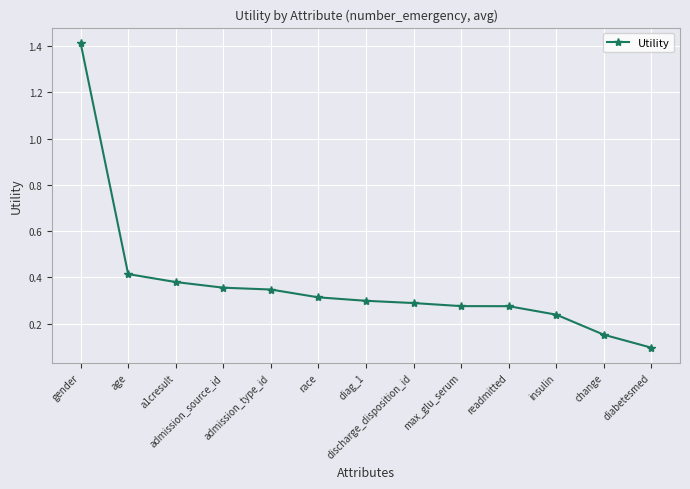

Which has a higher value, diabetesmed or change?

change